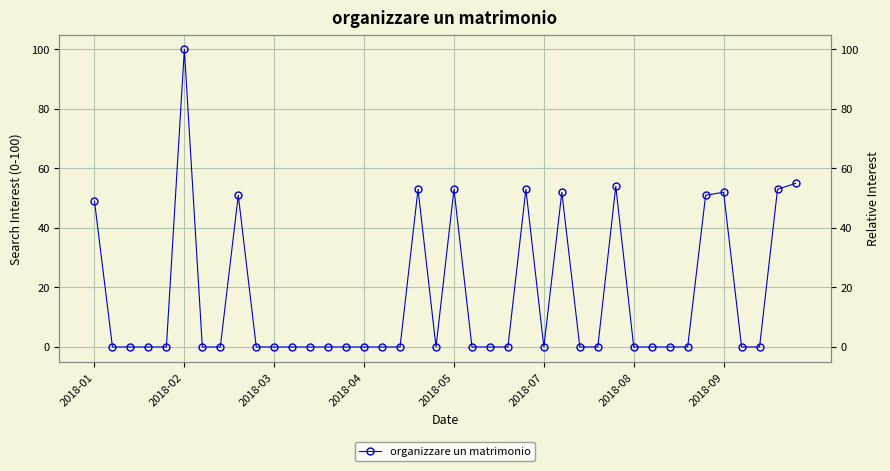

Where is the data nearest to the value 50?

2018-01